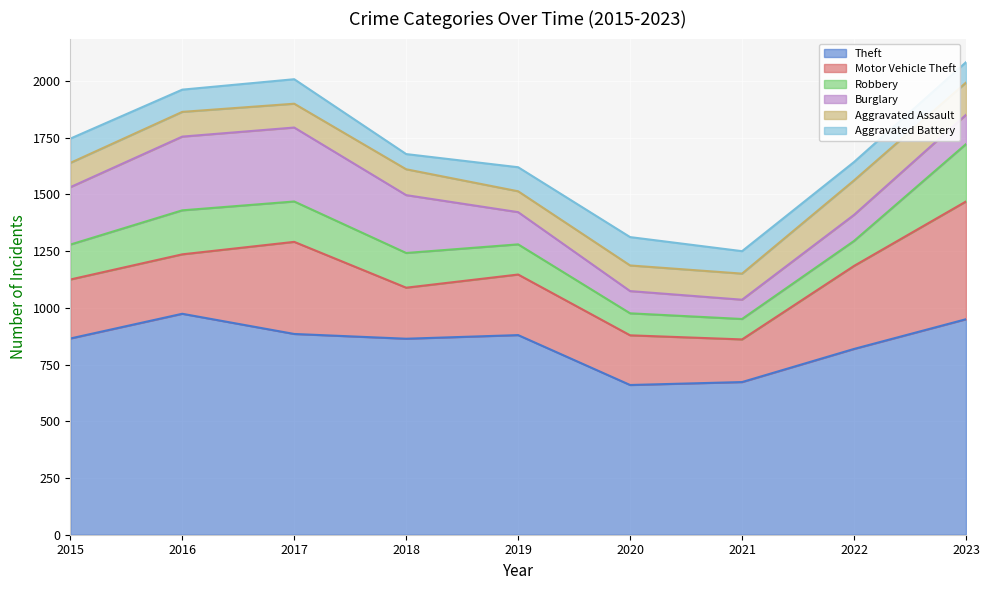

True or false: Aggravated Assault has more than 1 points higher than both neighbors.

True